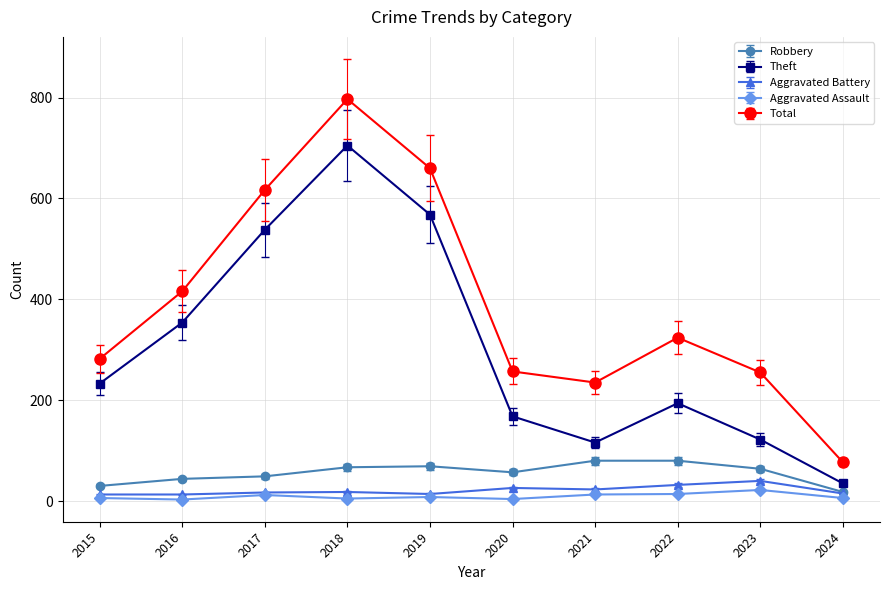

What is the lowest value of the Aggravated Battery series?

13